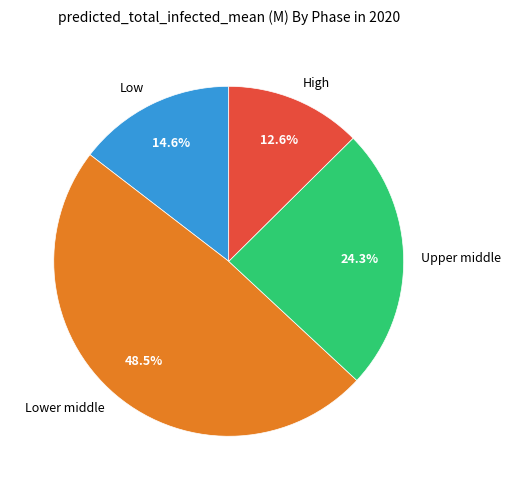

Combined, what portion of the pie is Low and High?

27.2%